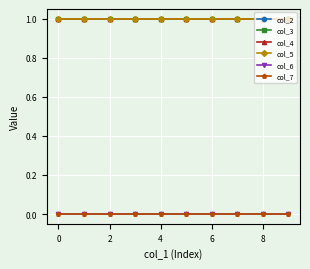

True or false: col_2 and col_5 intersect in this chart.

False